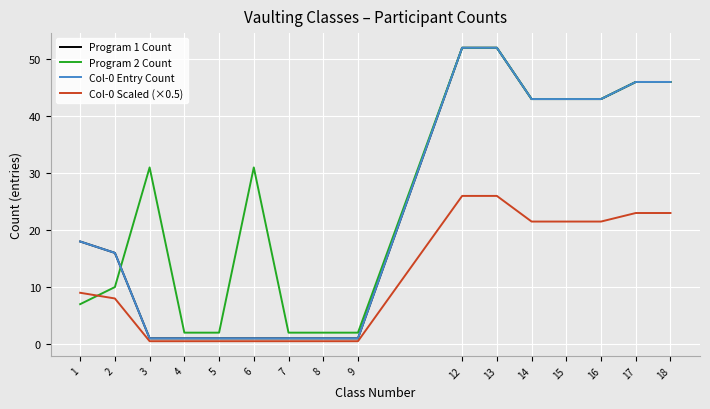

True or false: Col-0 Entry Count and Program 1 Count intersect in this chart.

False